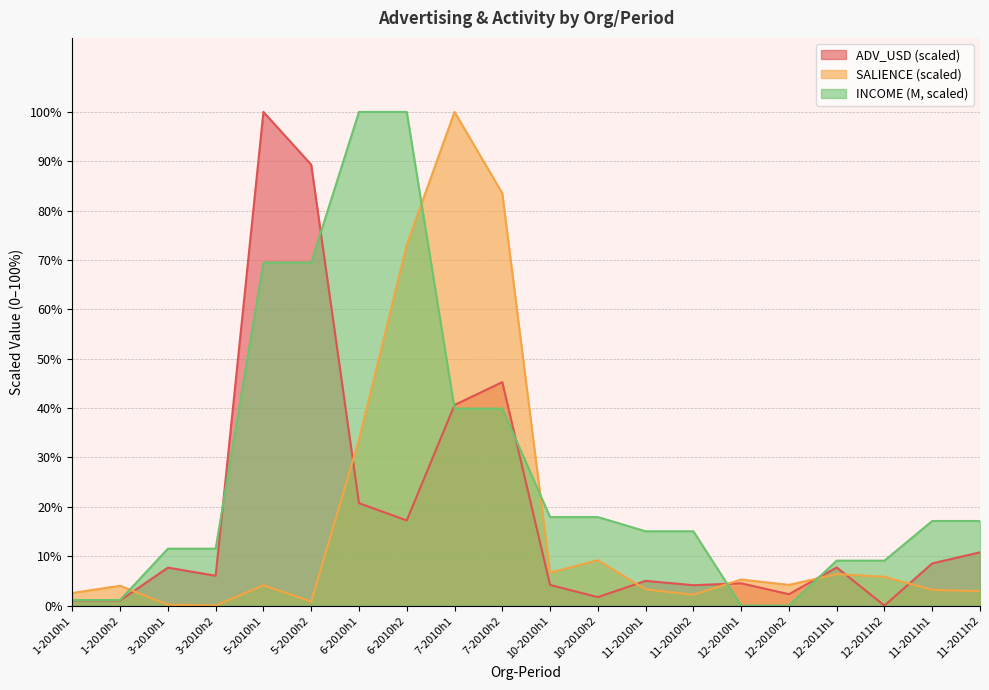

What is the total value across all series at 1-2010h1?

4.7